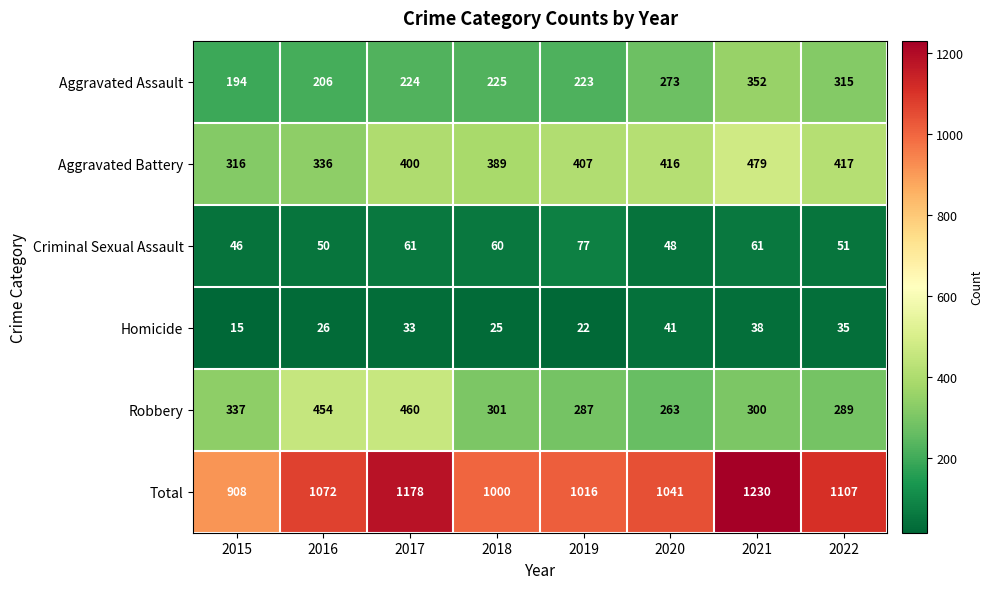

Is the value of Homicide at 2019 greater than the value of Aggravated Assault at 2017?

No